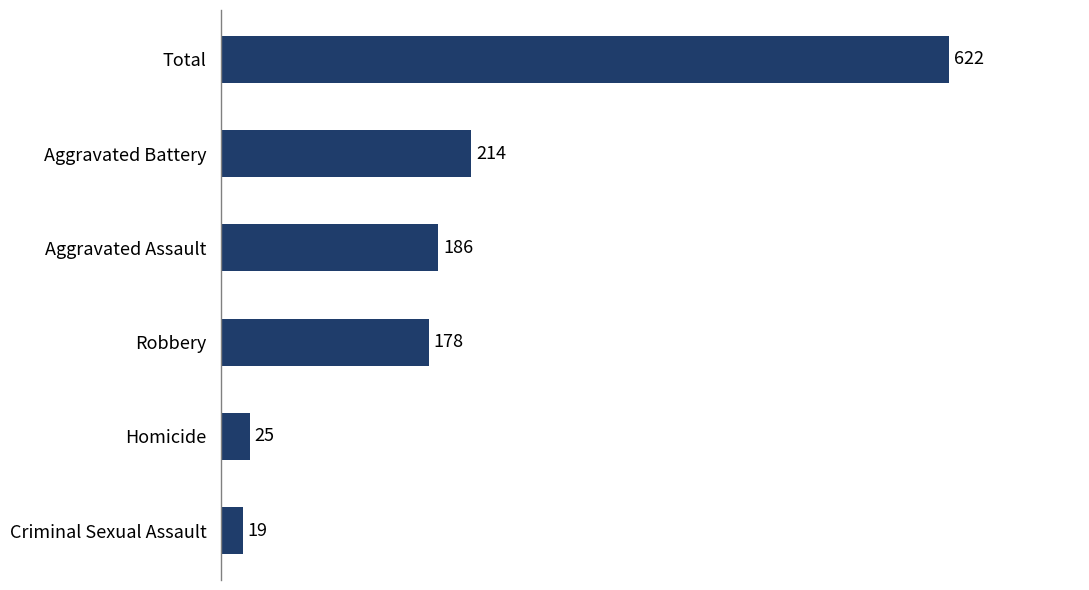

Rank the categories by value from highest to lowest.

Total, Aggravated Battery, Aggravated Assault, Robbery, Homicide, Criminal Sexual Assault